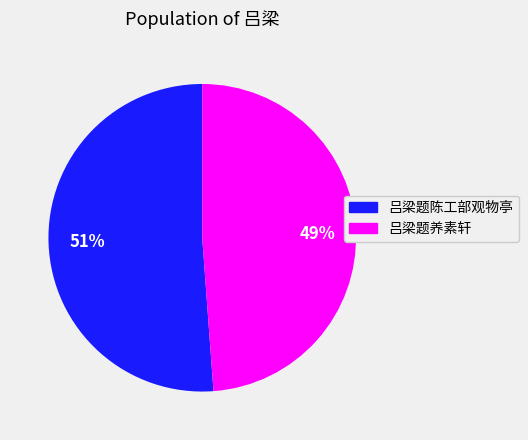

Between 吕梁题陈工部观物亭 and 吕梁题养素轩, which is larger?

吕梁题陈工部观物亭